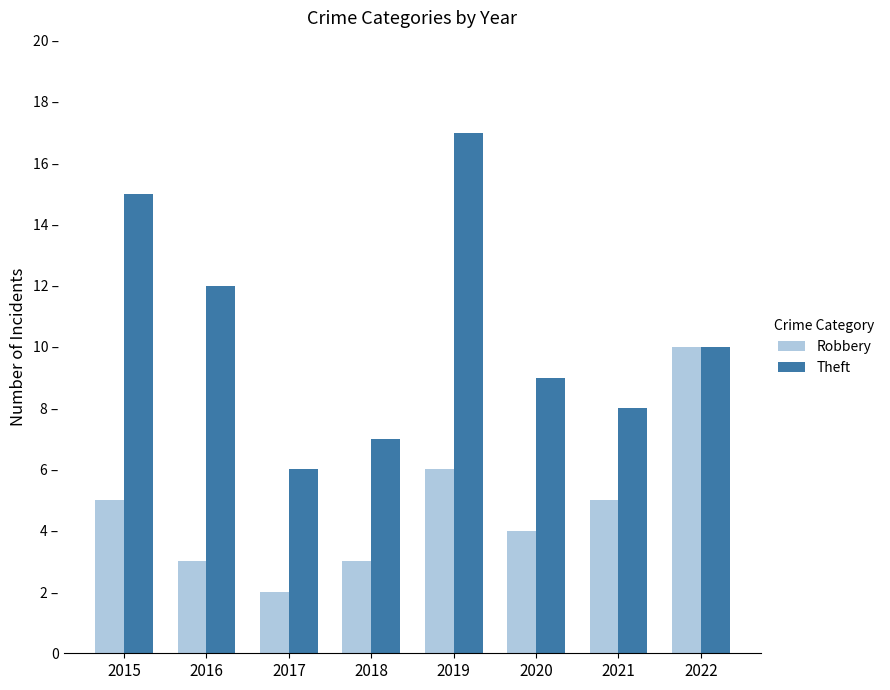

What is the value of the Theft bar at the 1st from the left?

15